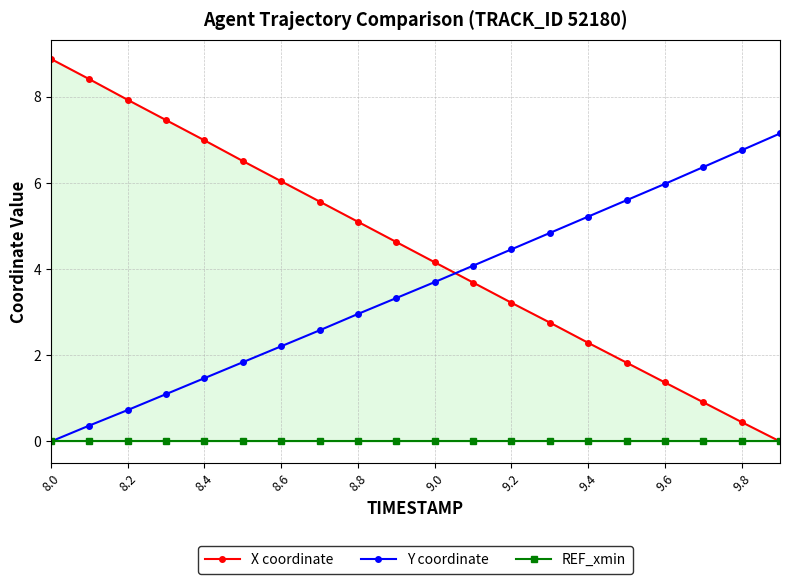

At which label does Y coordinate reach its minimum?

8.0